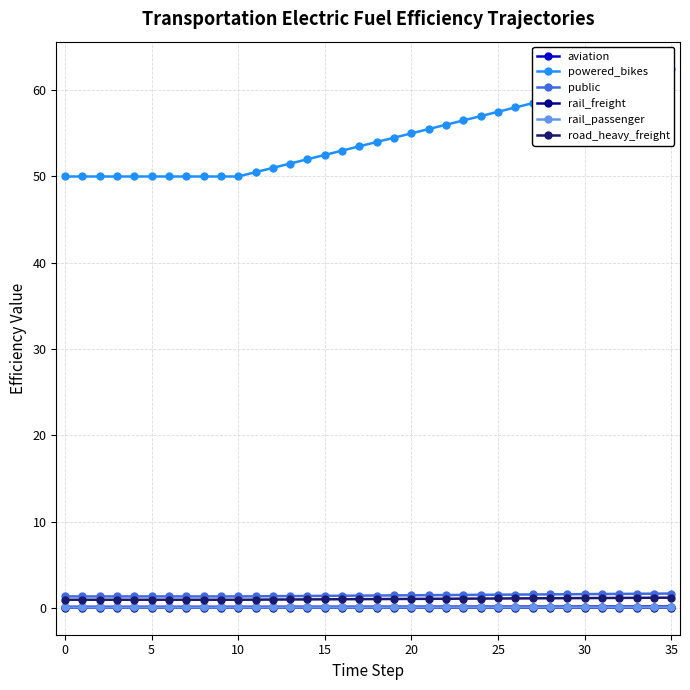

Between 12 and 15, which series saw the biggest shift?

powered_bikes